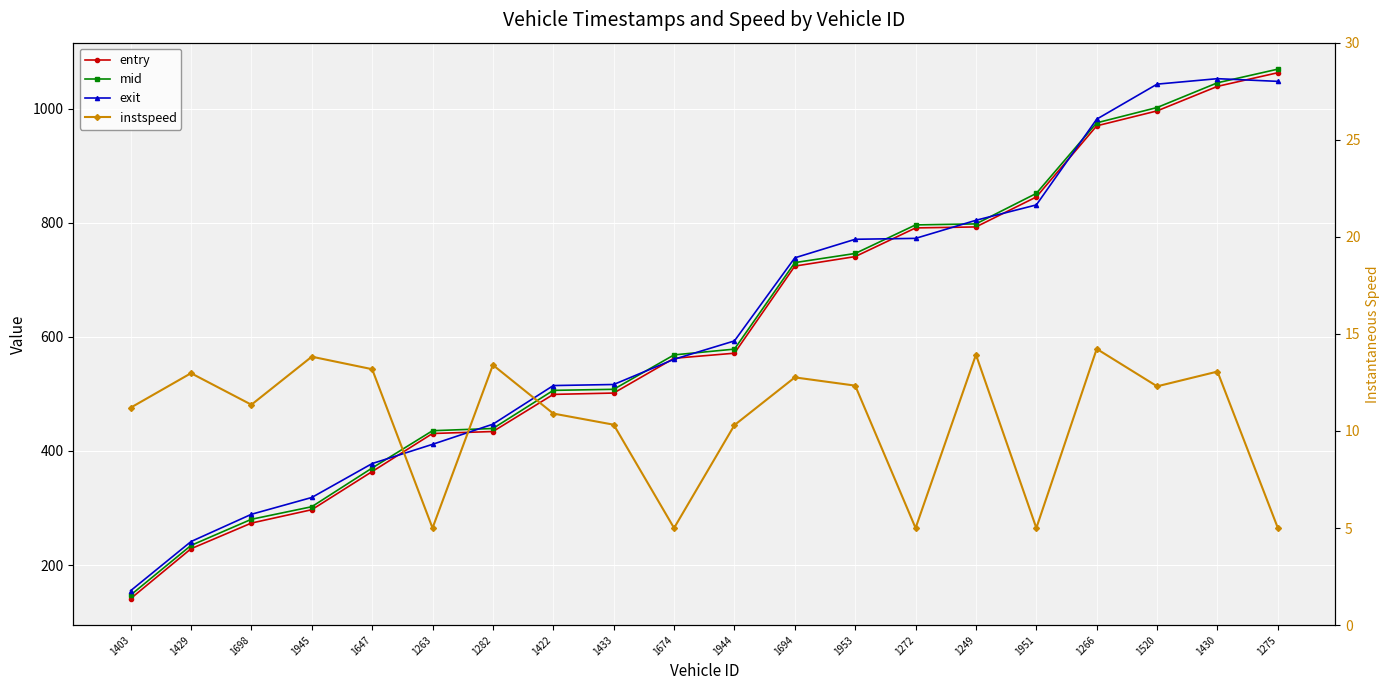

List the labels in order of mid value, smallest first.

1403, 1429, 1698, 1945, 1647, 1263, 1282, 1422, 1433, 1674, 1944, 1694, 1953, 1272, 1249, 1951, 1266, 1520, 1430, 1275